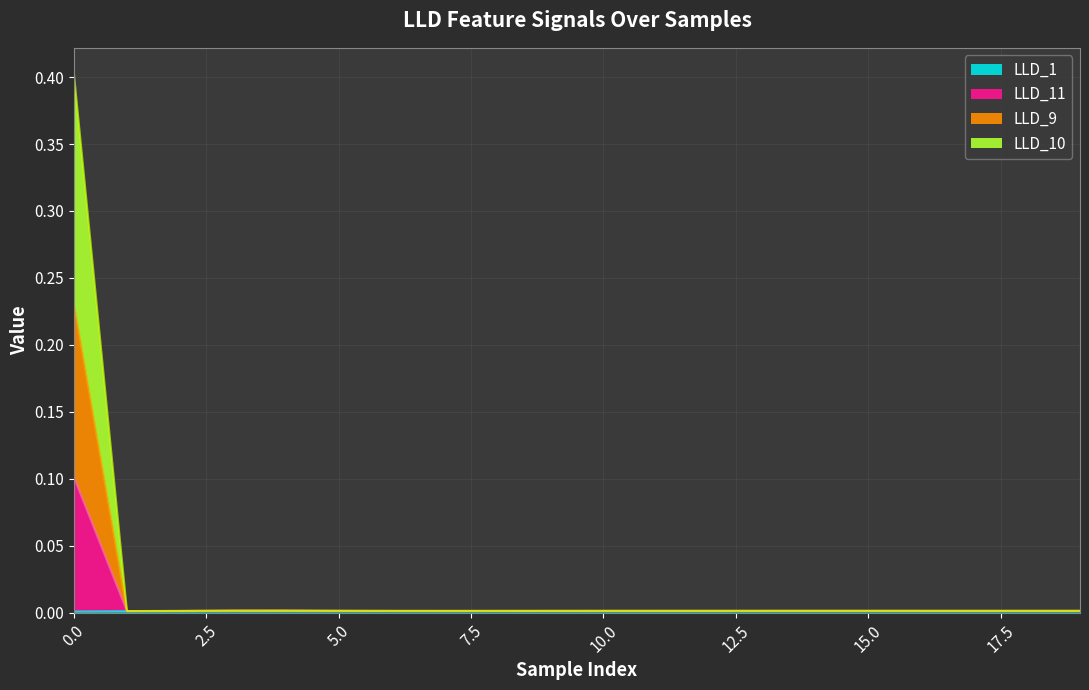

Between 1 and 7, which is larger?

7